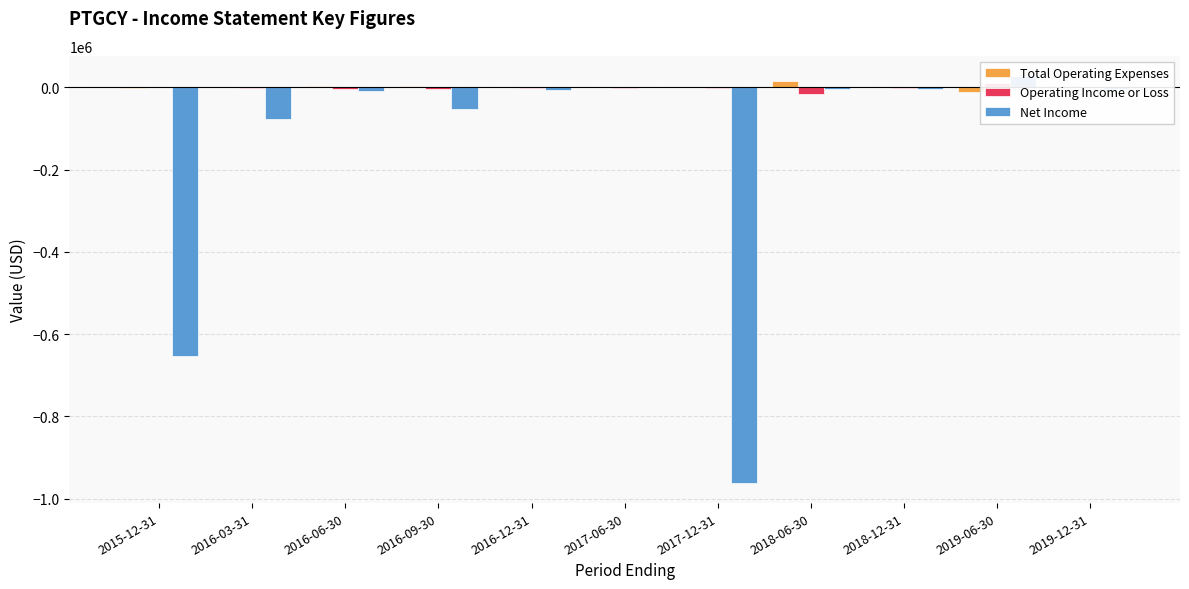

What are all the series names shown in the legend?

Total Operating Expenses, Operating Income or Loss, Net Income